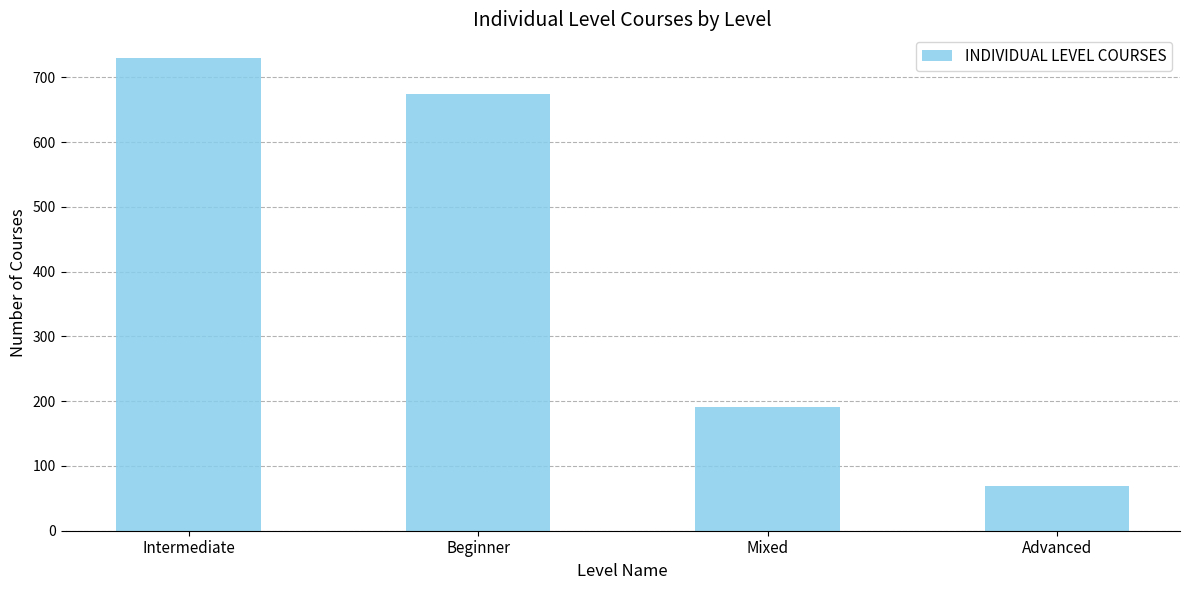

What is the label of the 1st bar from the left?

Intermediate